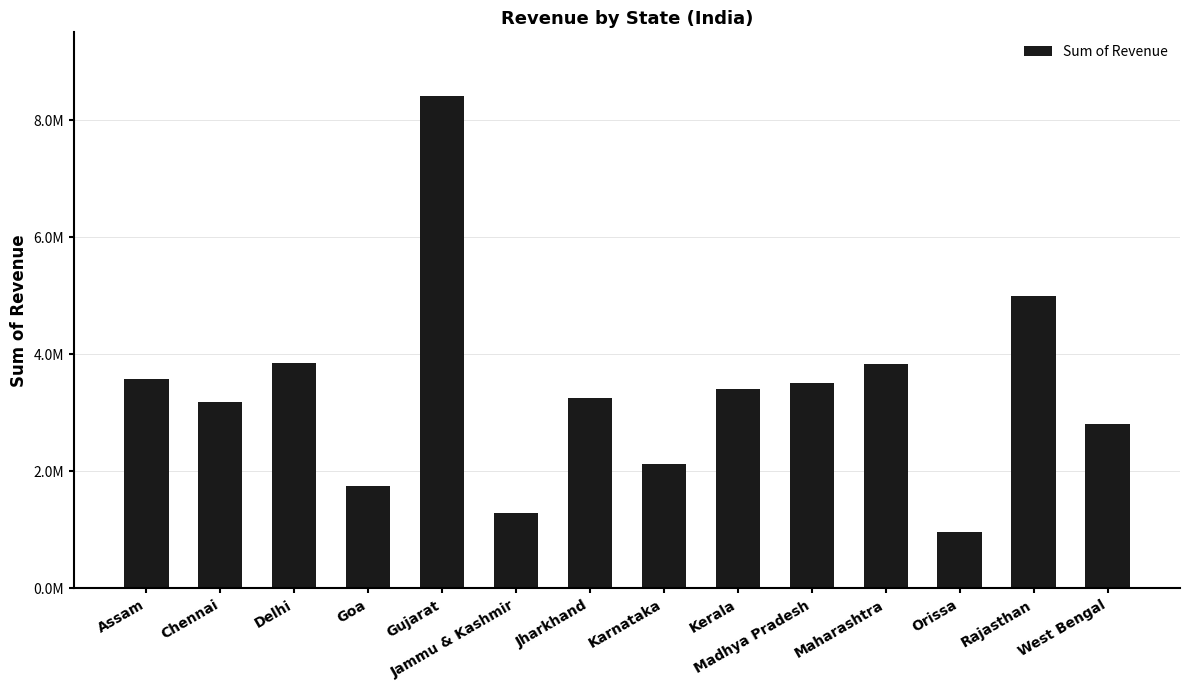

Does the chart contain any negative values?

No